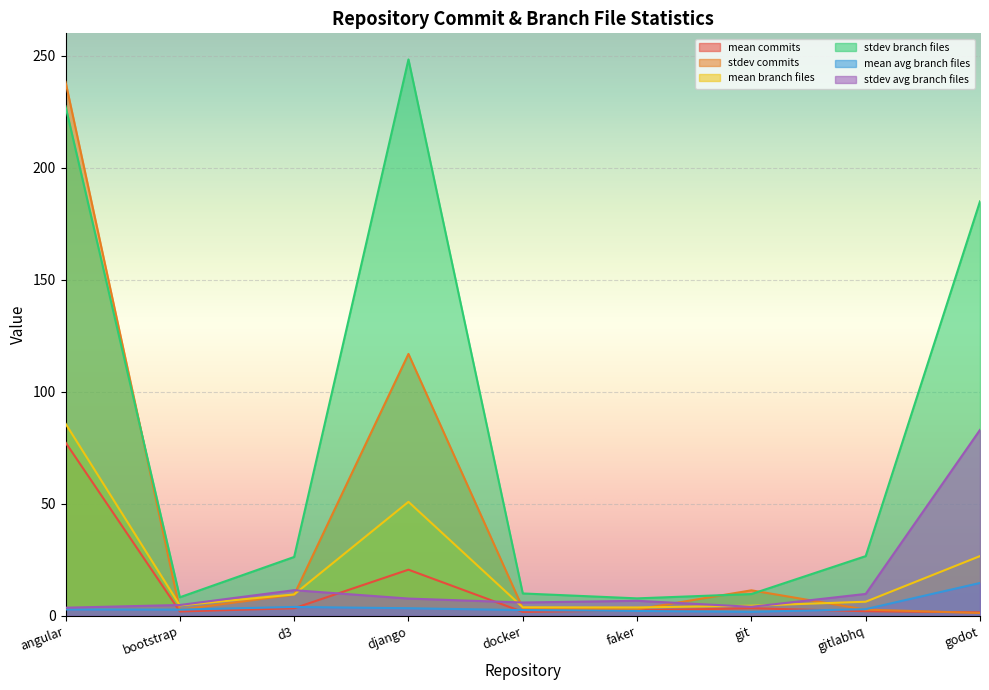

The mean branch files series shows 21.2 at django. True or false?

False